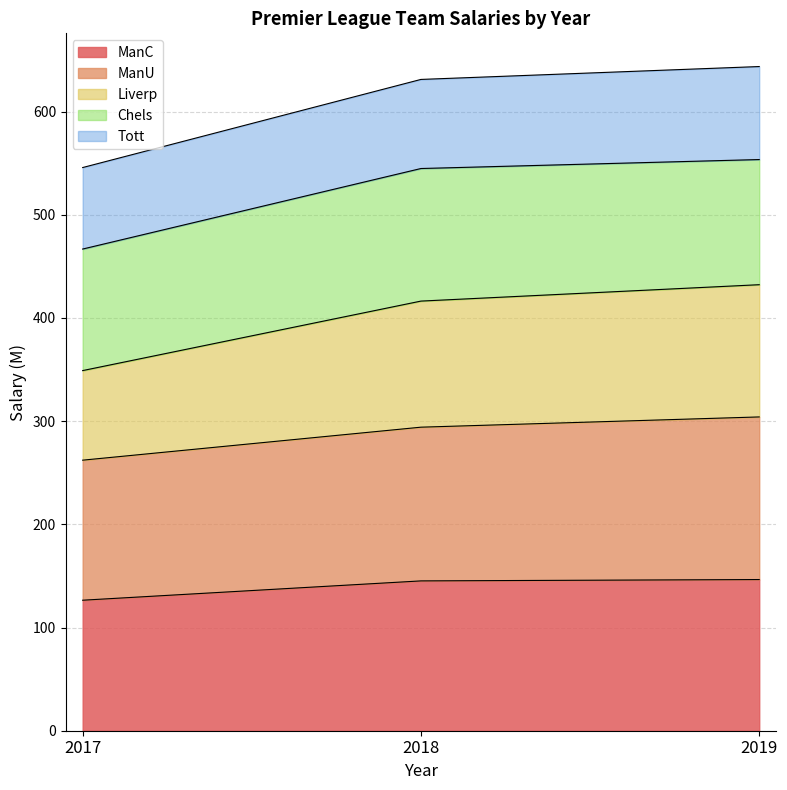

At which label does ManC reach its minimum?

2017